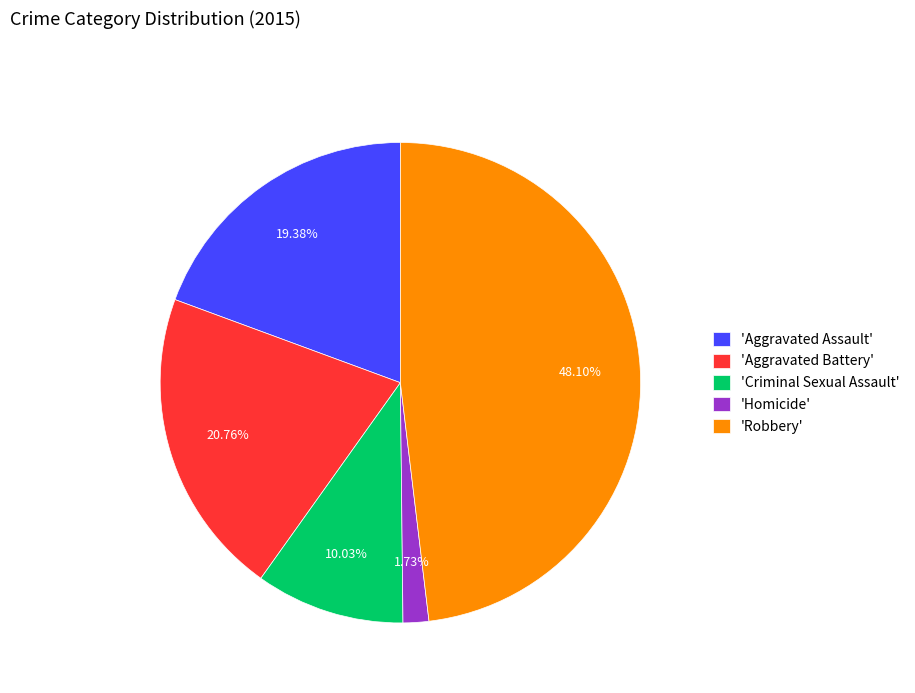

Does any single category account for the majority?

No